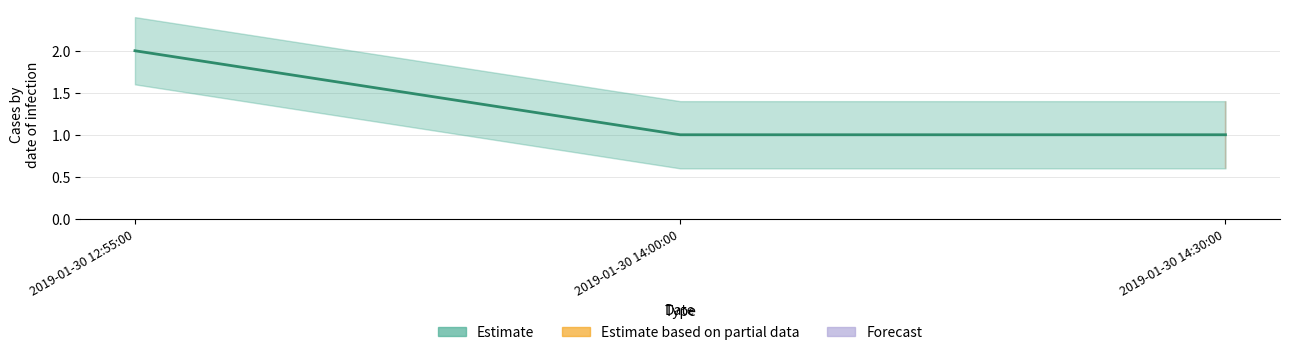

List the labels in order of value, smallest first.

2019-01-30 14:00:00, 2019-01-30 14:30:00, 2019-01-30 12:55:00